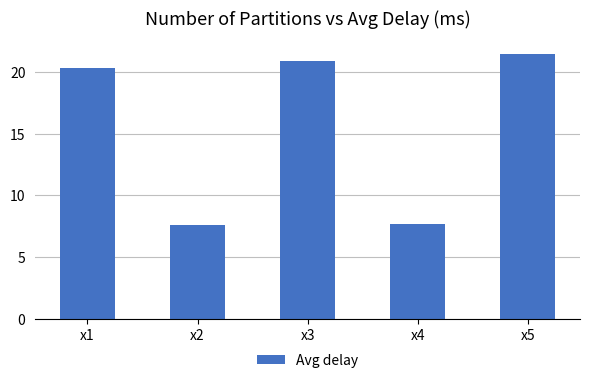

Where does the data first go above 20?

x1